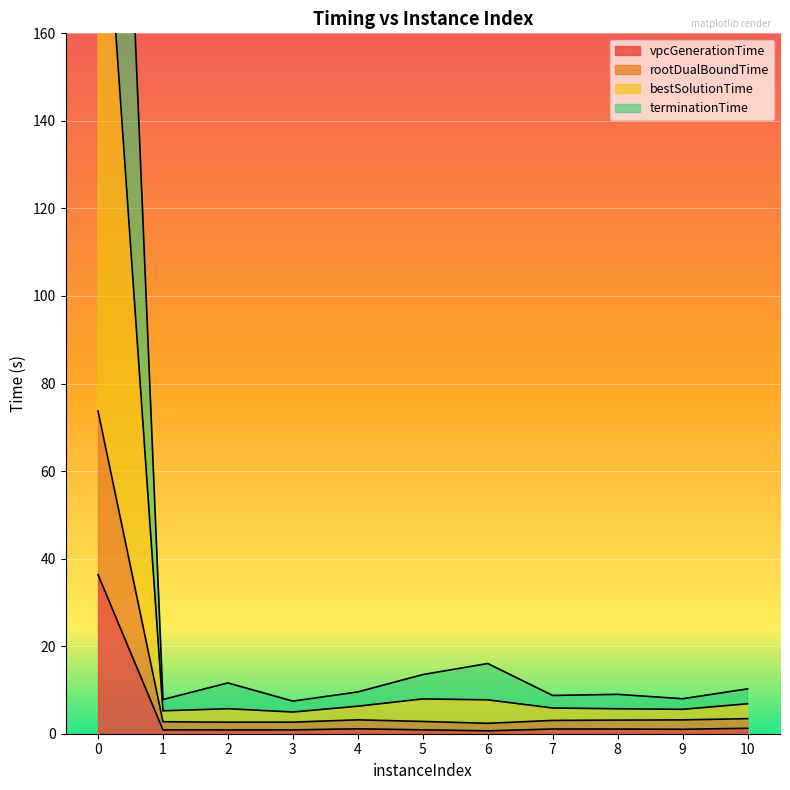

List the labels in order of rootDualBoundTime value, smallest first.

6, 2, 3, 1, 5, 7, 8, 9, 4, 10, 0